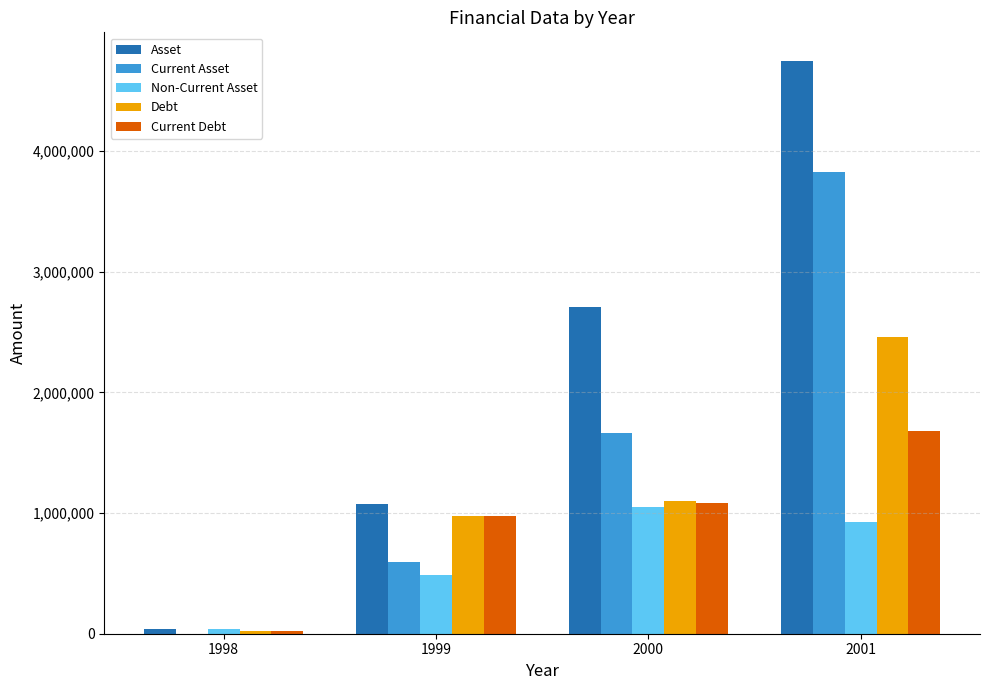

Is the value of Non-Current Asset at 2000 greater than the value of Current Debt at 2001?

No